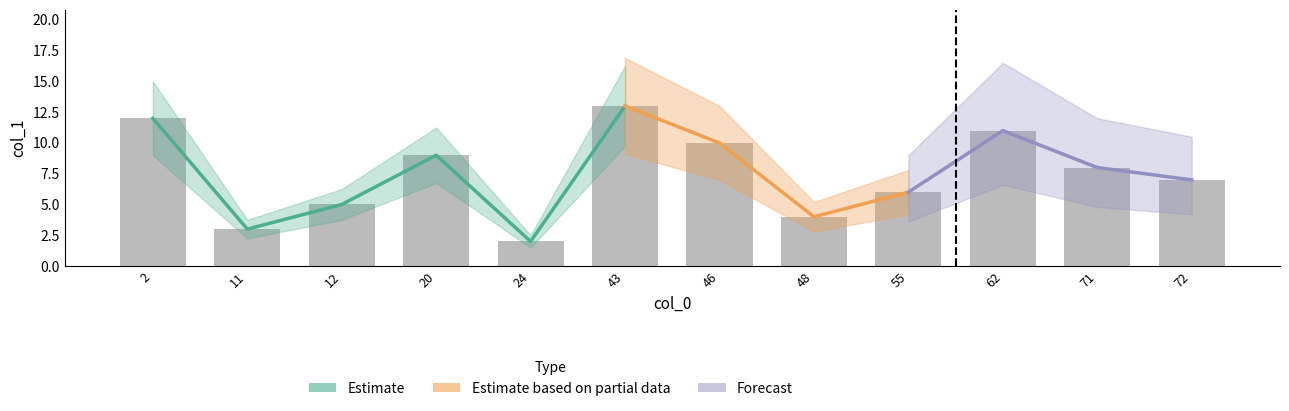

Between 24 and 20, which is larger?

20